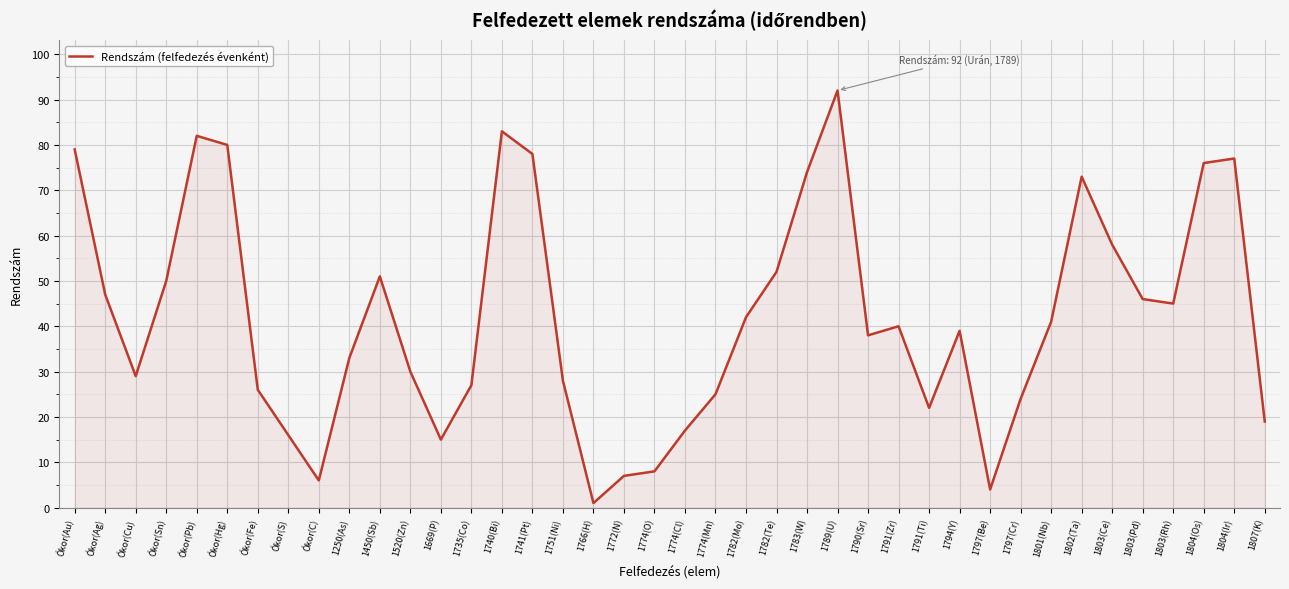

What is the difference between the second highest and second lowest values?

79